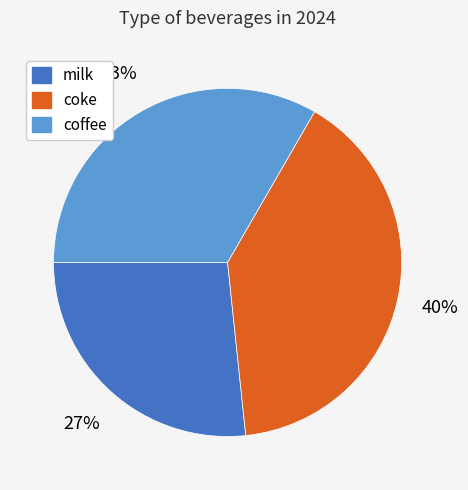

To the nearest percent, what is the difference between the largest and smallest slice percentages?

13%